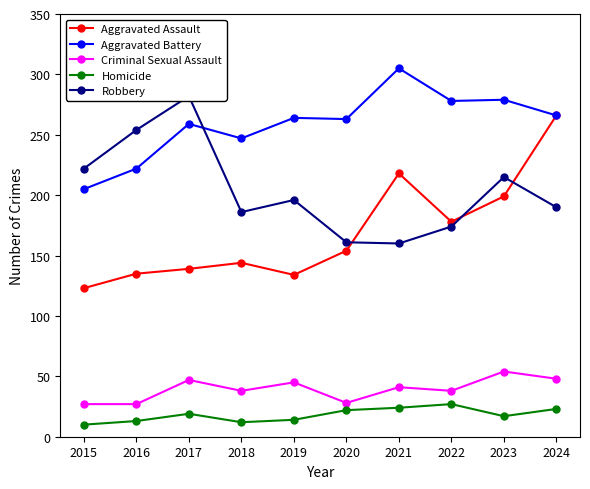

At which label does Criminal Sexual Assault first exceed 41?

2017